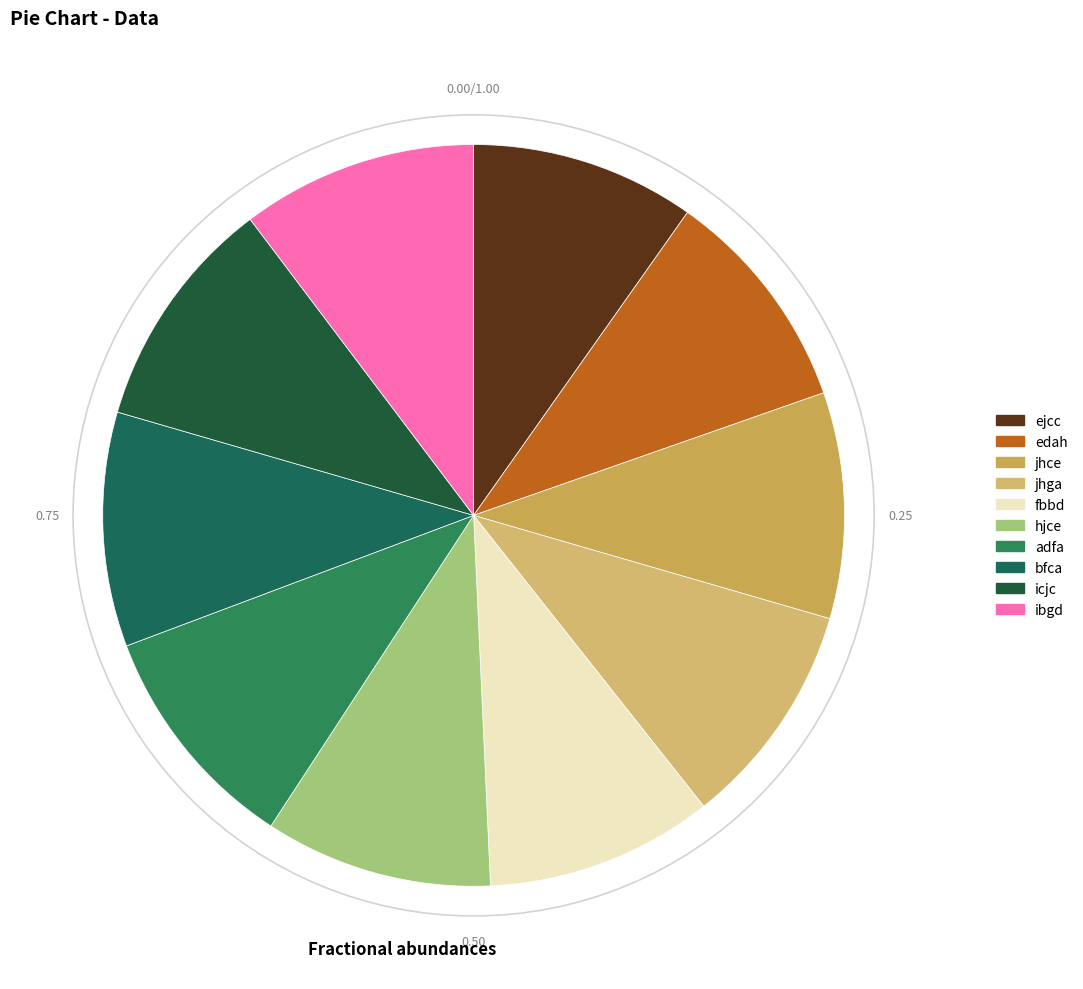

Count the number of slices in the pie.

10